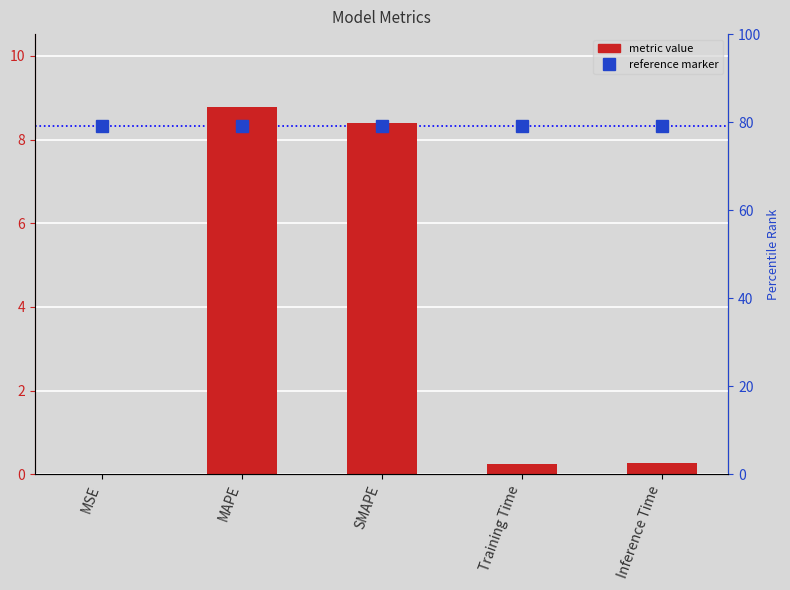

The value at SMAPE is 3.2. True or false?

False